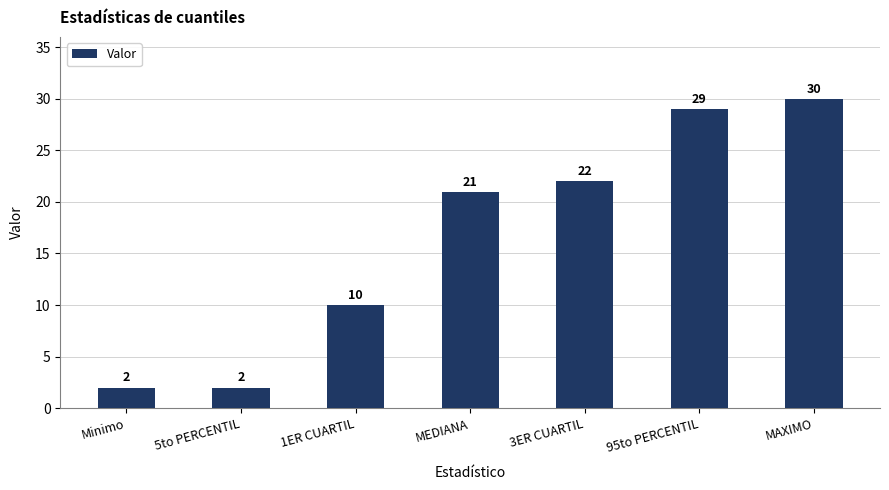

How many data points does each series have?

7